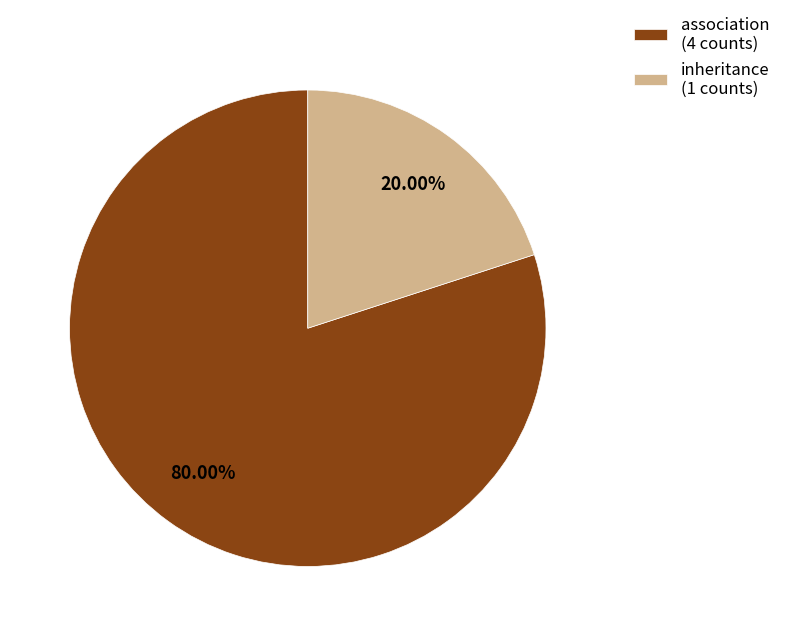

The inheritance slice represents 7% of the pie. True or false?

False